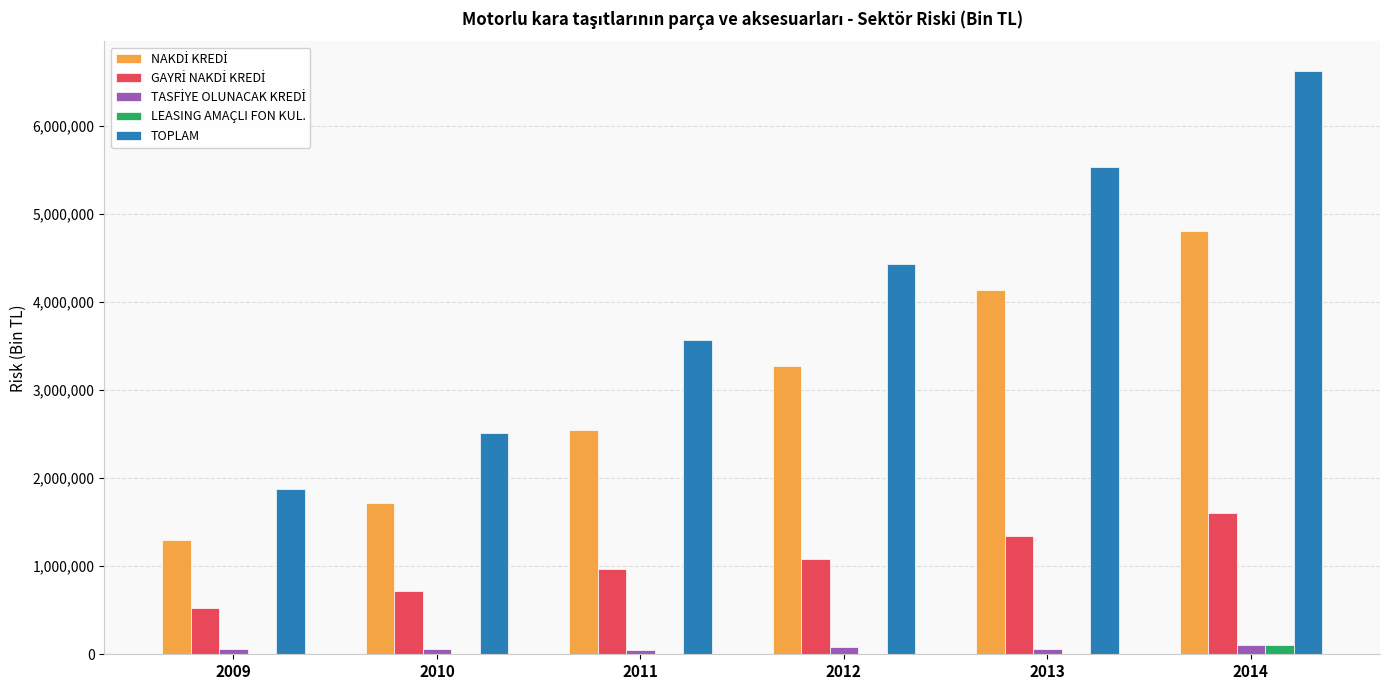

Which series changed the most between 2012 and 2013?

TOPLAM